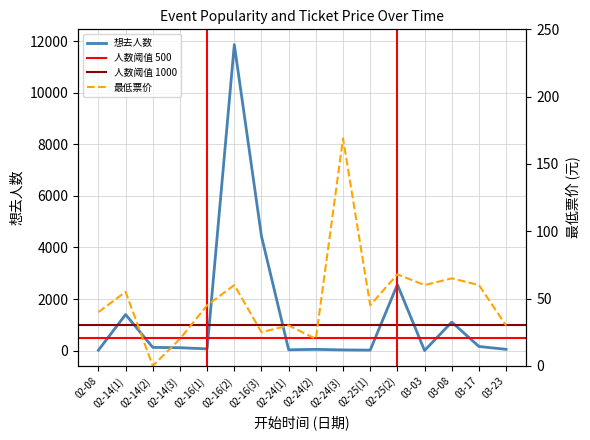

Is the value of 想去人数 at 02-24(1) greater than the value of 最低票价 at 03-17?

No